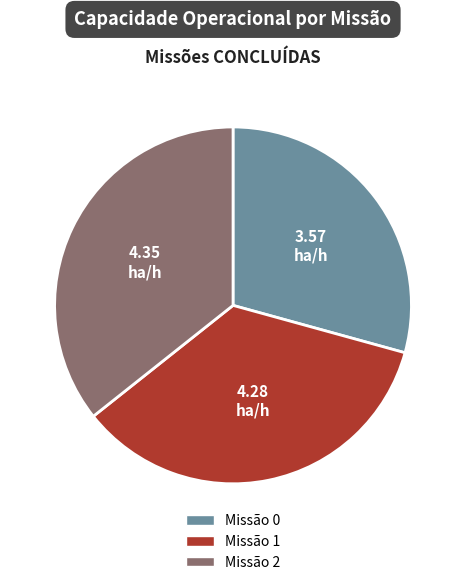

Is there any slice that represents more than half of the pie?

No